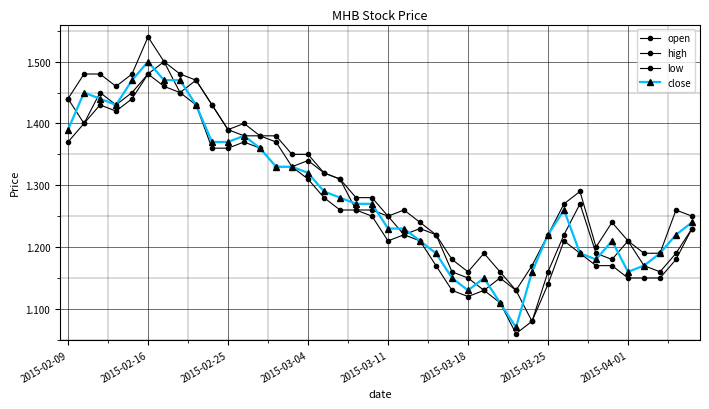

Count the open values in the range 1 to 2.

40